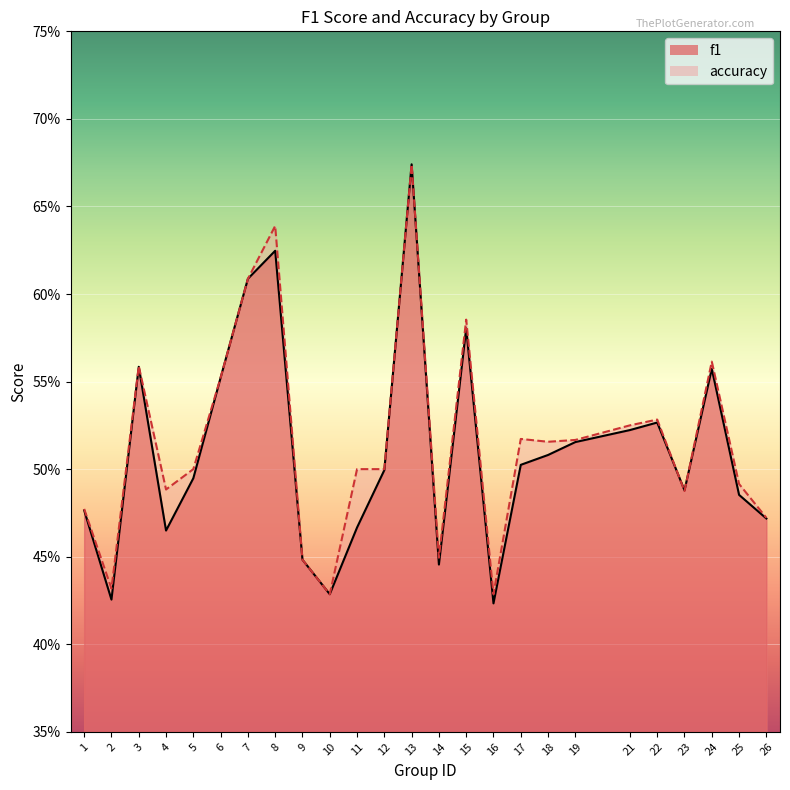

True or false: accuracy and f1 cross at least once.

True